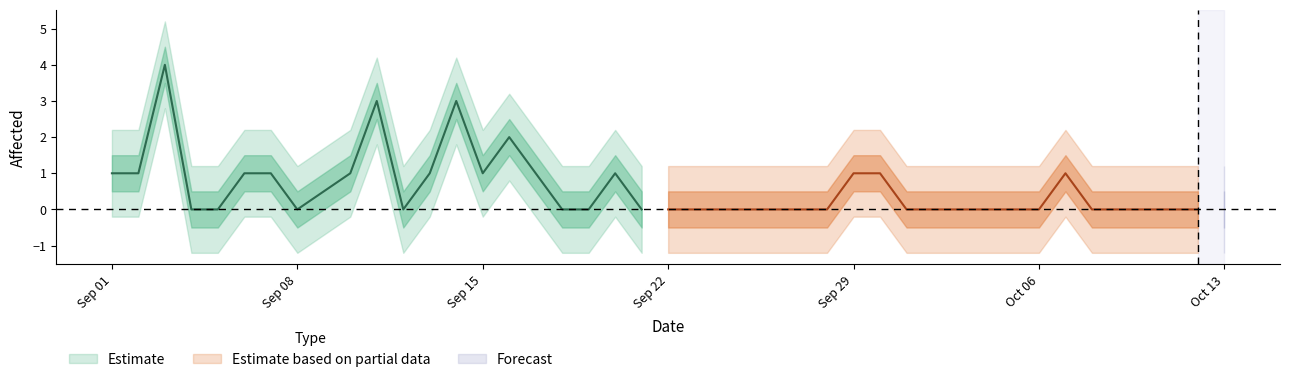

Which has a higher value, 2019/09/23 or 2019/10/05?

2019/09/23